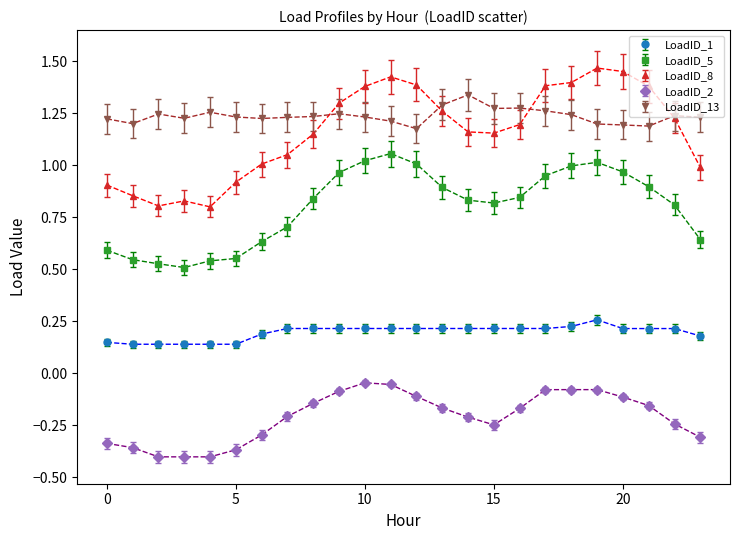

At how many categories does at least one series exceed 0?

24